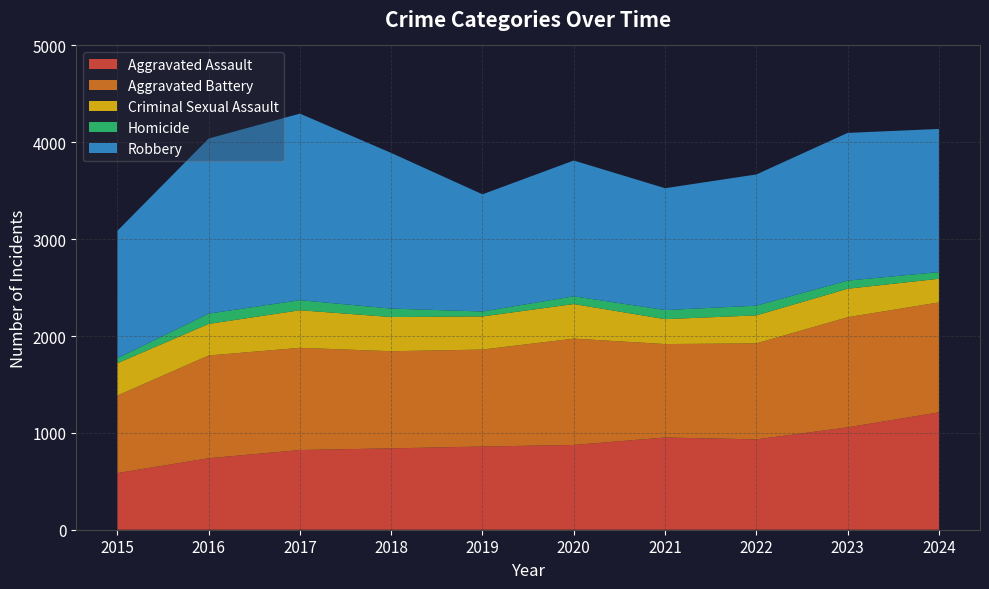

Reading left to right, list all the values displayed in this chart.

Aggravated Assault: 585	738	823	840	859	875	952	933	1057	1212
Aggravated Battery: 800	1061	1055	1003	1001	1098	965	991	1137	1135
Criminal Sexual Assault: 334	326	388	353	342	357	257	289	294	244
Homicide: 52	106	104	87	51	80	94	100	84	69
Robbery: 1315	1808	1926	1607	1210	1402	1258	1355	1525	1478